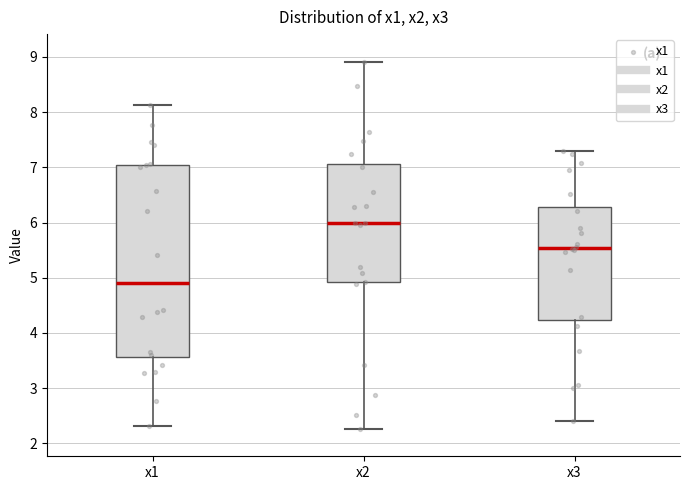

Which box has the highest median line?

x2